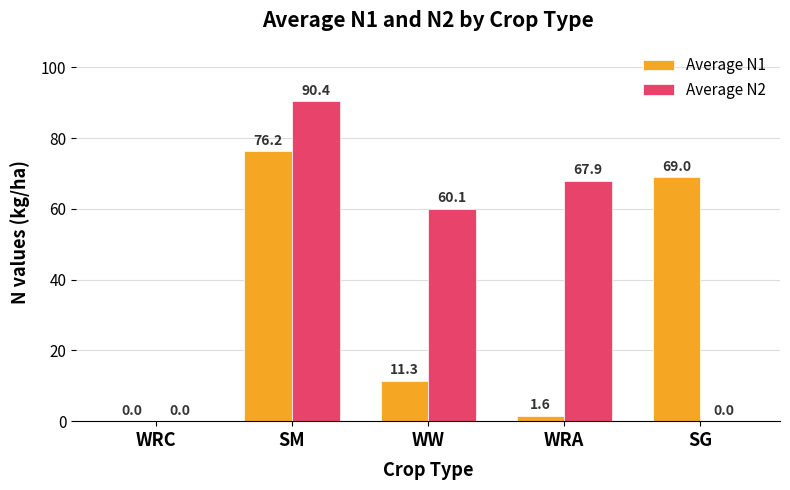

What is the sum of the Average N2 values at WW and SM?

150.5